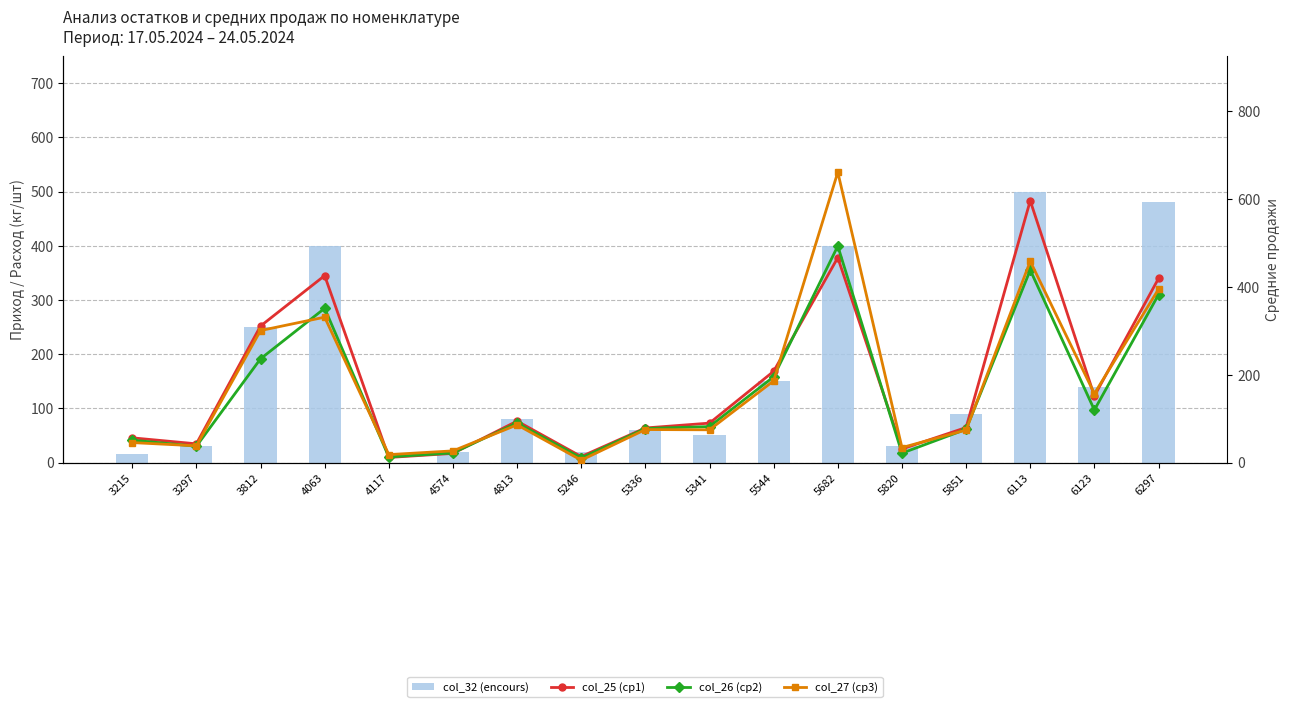

The col_26 (ср2) series shows 95.8 at 6113. True or false?

False